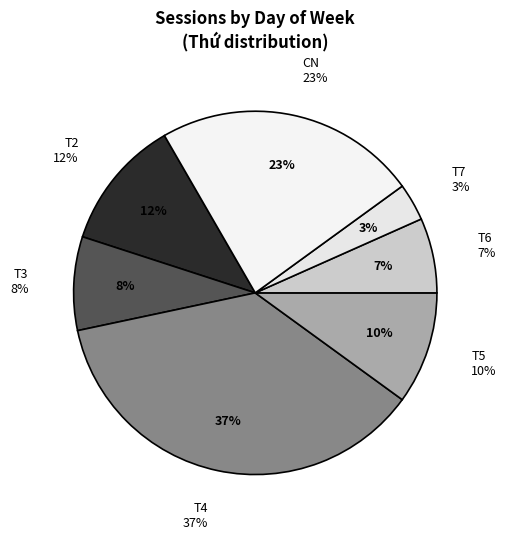

What percentage is the T6 slice, to the nearest percent?

7%